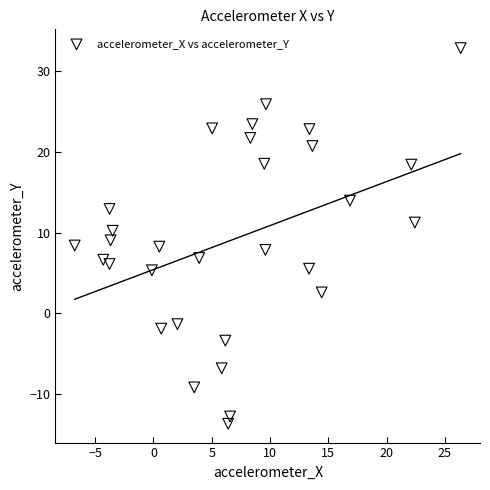

What is the range of X values (max minus min)?

33.1